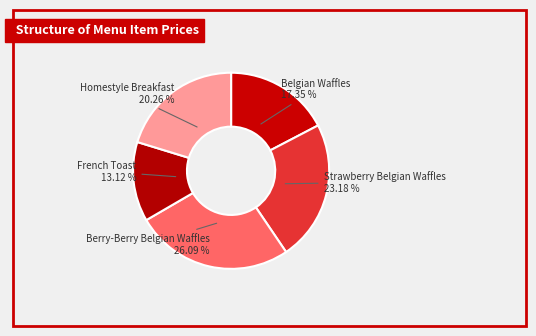

To the nearest percent, what is the difference between the Strawberry Belgian Waffles and Berry-Berry Belgian Waffles slice percentages?

3%